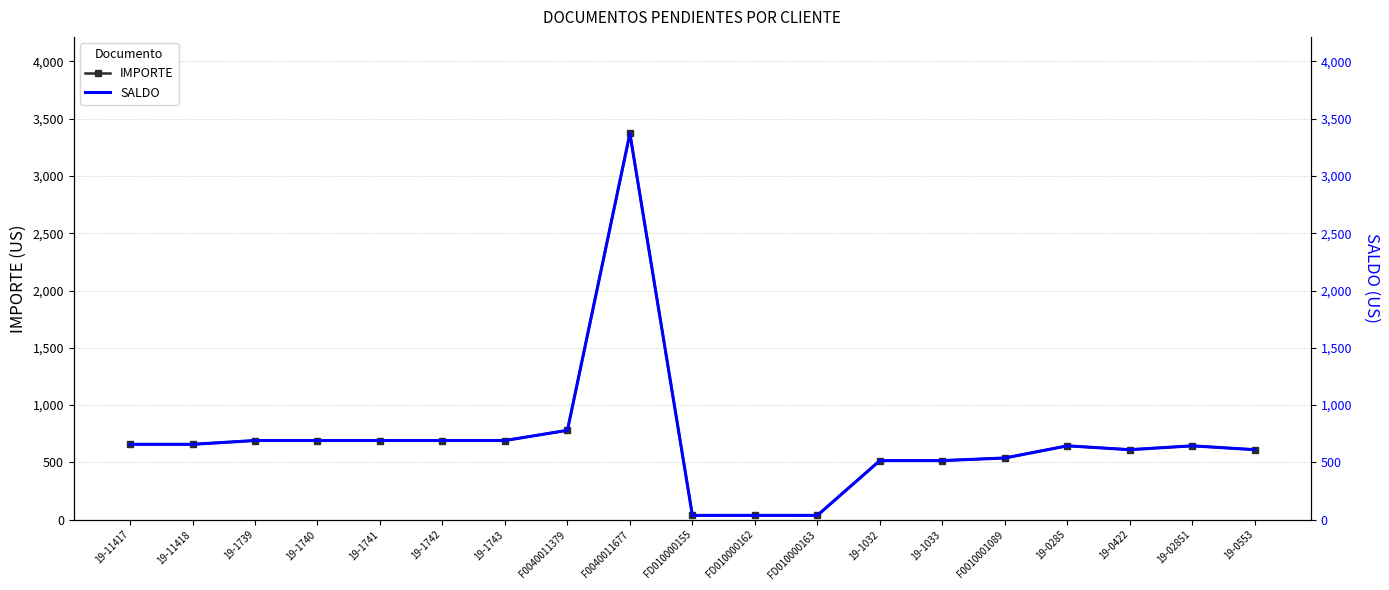

True or false: SALDO has a value of 258.0 at F0010001089.

False